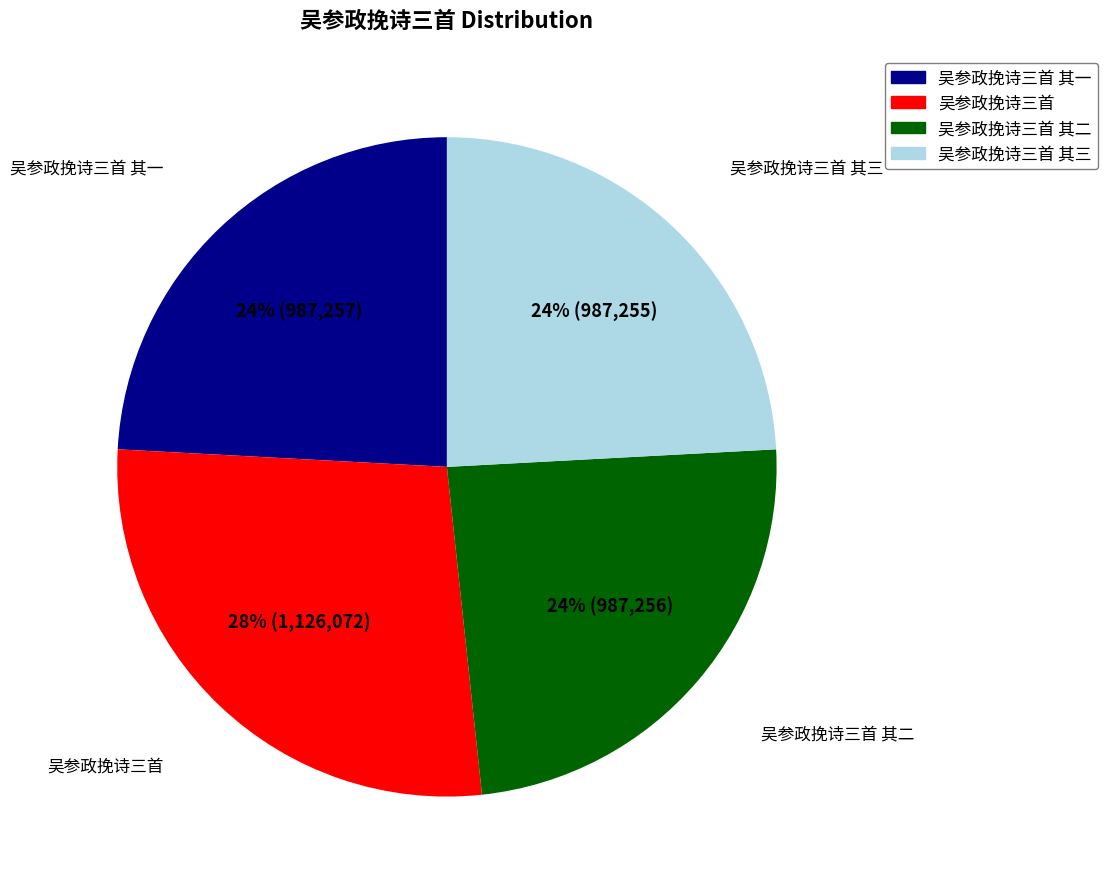

Is there any slice that represents more than half of the pie?

No